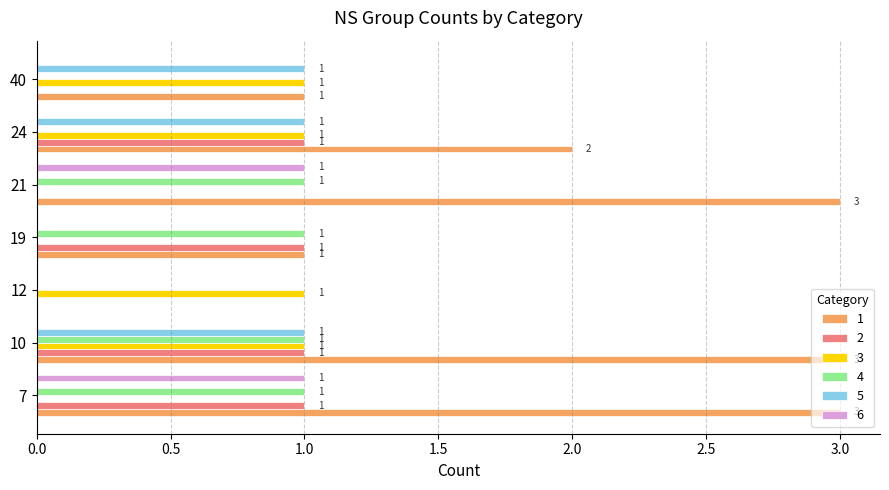

Which series has the largest range (max minus min)?

1